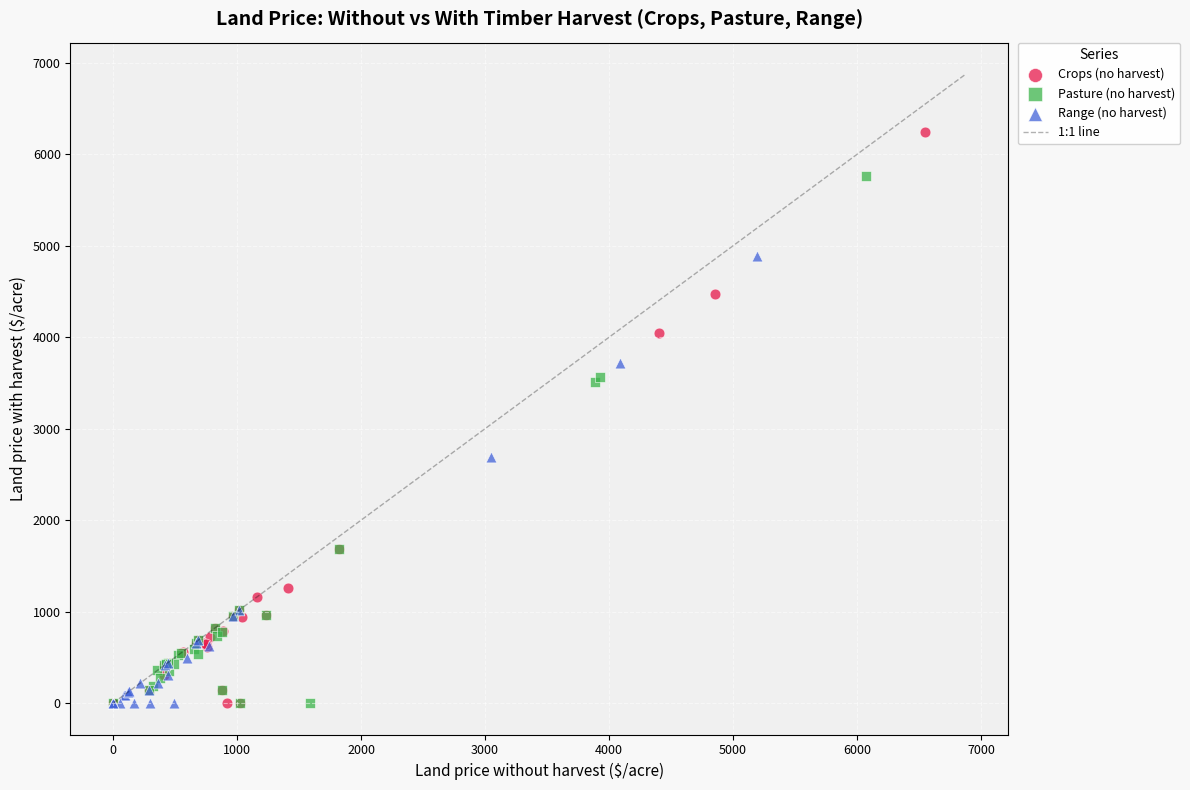

Which series has the largest Y range (max minus min)?

Crops (no harvest)